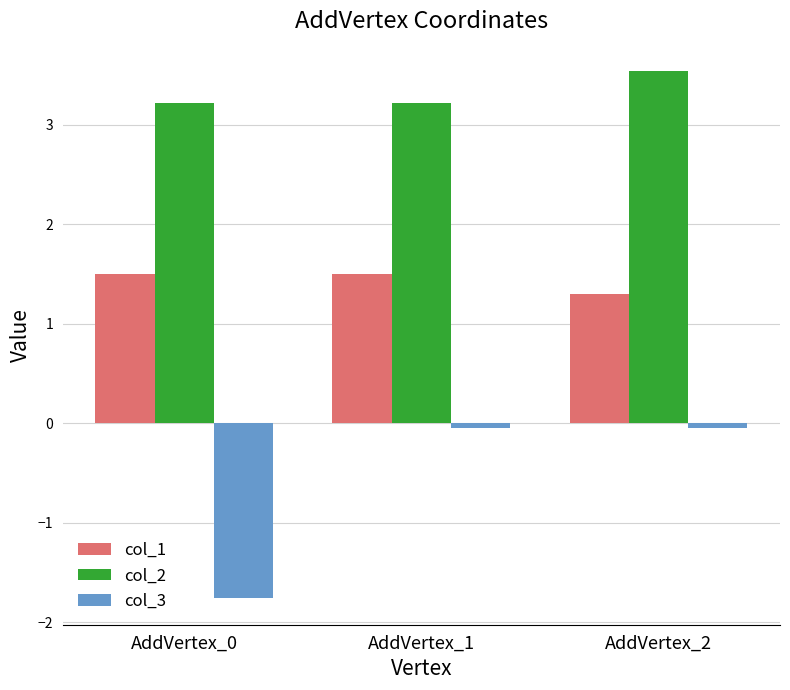

Rank the series by their average value, from highest to lowest.

col_2, col_1, col_3